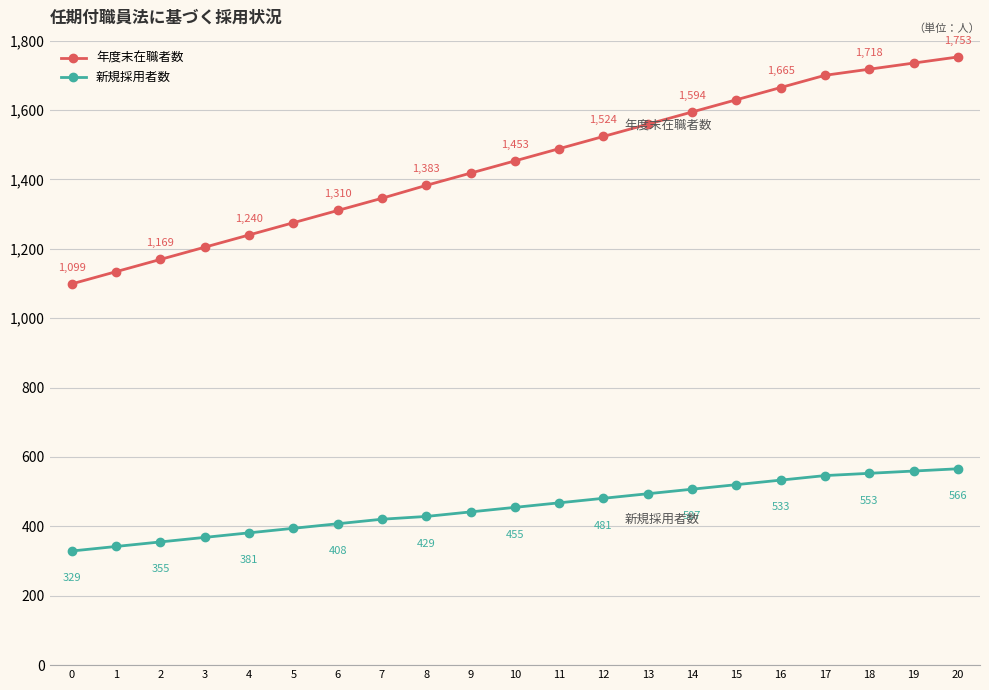

What is the total value across all series at 17?

2246.5